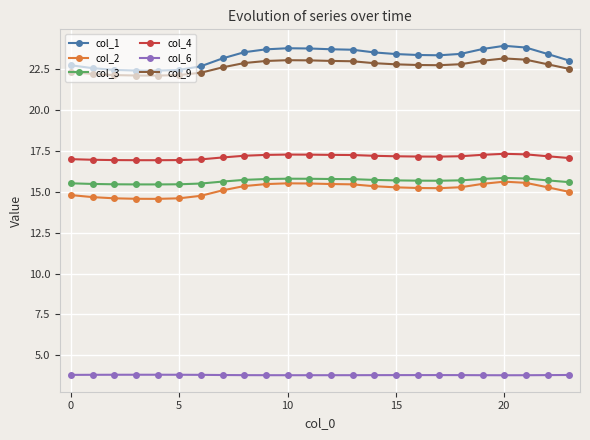

How many series are shown in this chart?

6